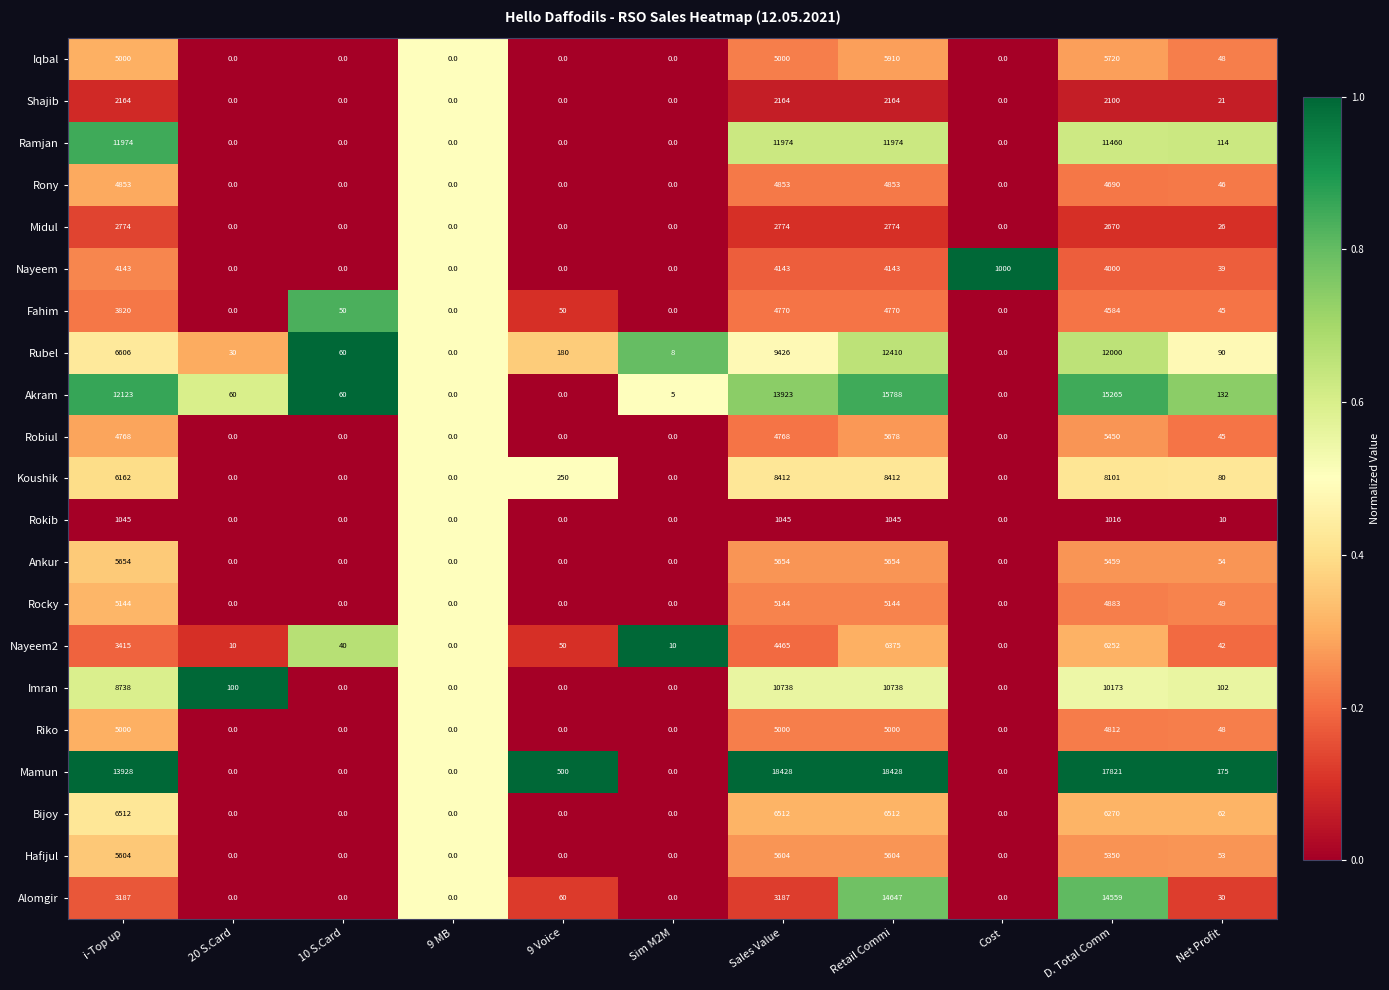

Is it true that Alomgir equals 60 at 9 Voice?

True